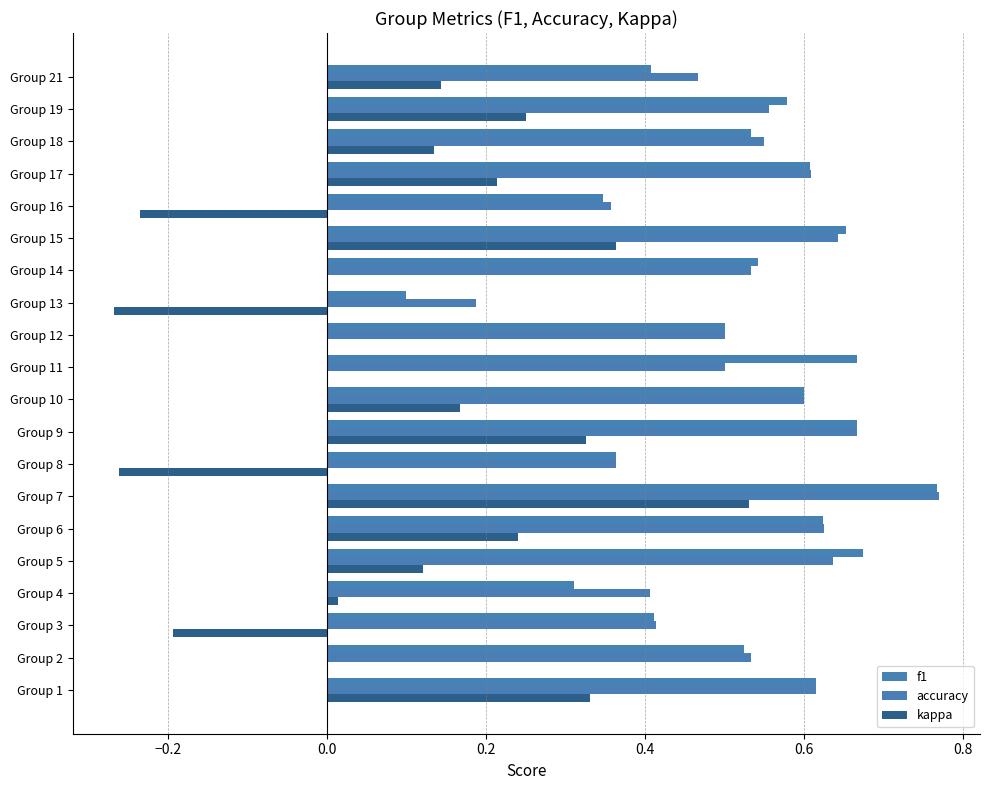

How many categories are shown in the chart?

20